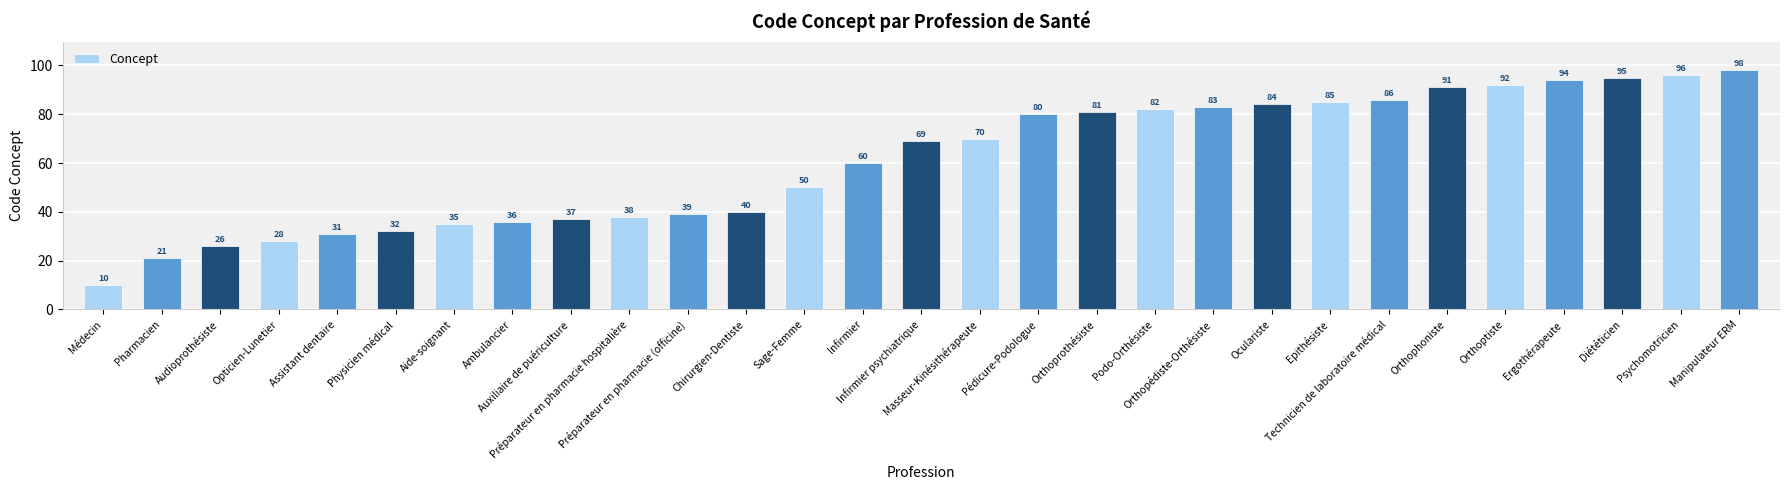

Rank the categories by value from highest to lowest.

Manipulateur ERM, Psychomotricien, Diététicien, Ergothérapeute, Orthoptiste, Orthophoniste, Technicien de laboratoire médical, Epithésiste, Oculariste, Orthopédiste-Orthésiste, Podo-Orthésiste, Orthoprothésiste, Pédicure-Podologue, Masseur-Kinésithérapeute, Infirmier psychiatrique, Infirmier, Sage-Femme, Chirurgien-Dentiste, Préparateur en pharmacie (officine), Préparateur en pharmacie hospitalière, Auxiliaire de puériculture, Ambulancier, Aide-soignant, Physicien médical, Assistant dentaire, Opticien-Lunetier, Audioprothésiste, Pharmacien, Médecin